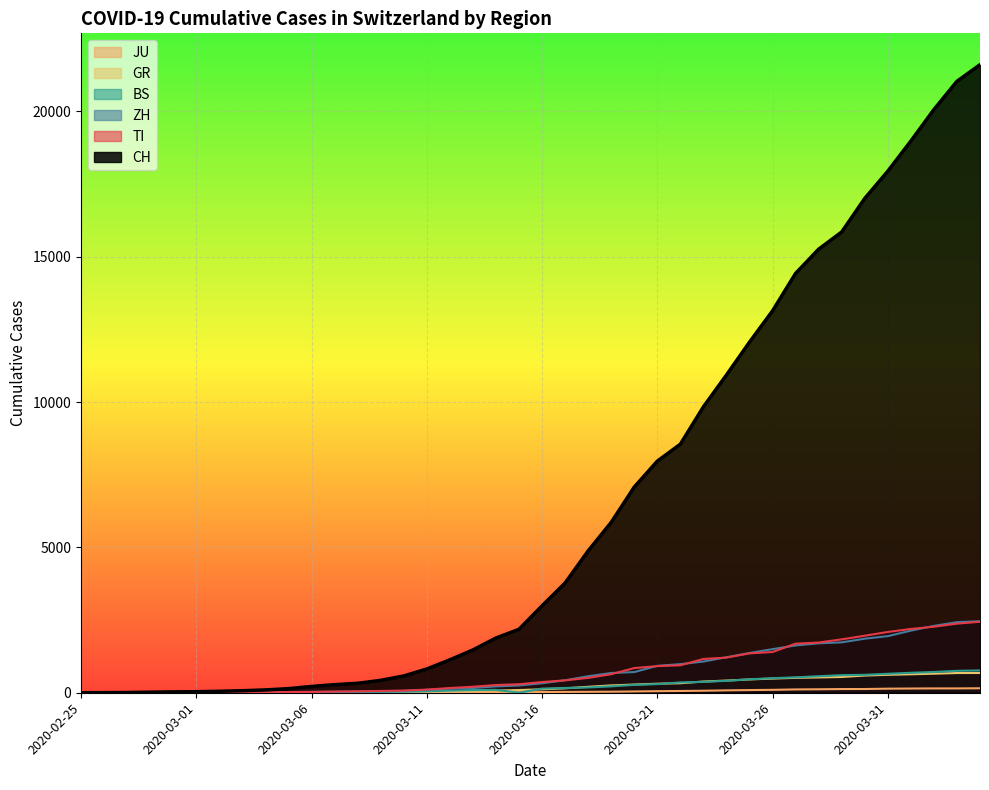

How many positive values does the ZH series have?

38